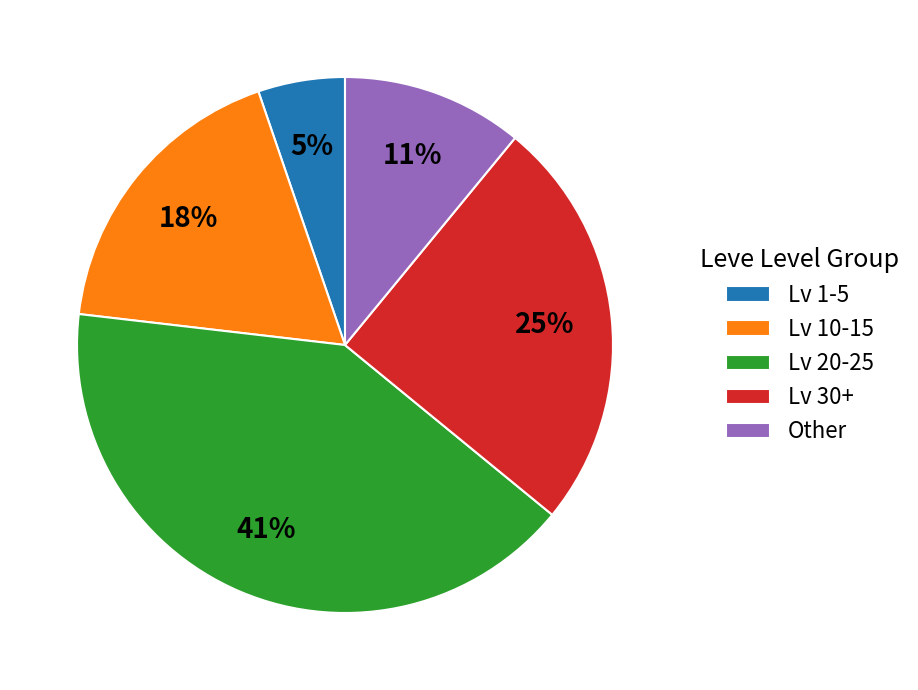

Is the sum of Other and Lv 1-5 greater than half?

No